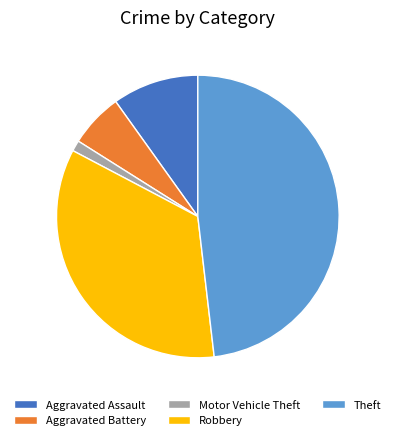

Is it true that Aggravated Battery is 6% of the pie?

True